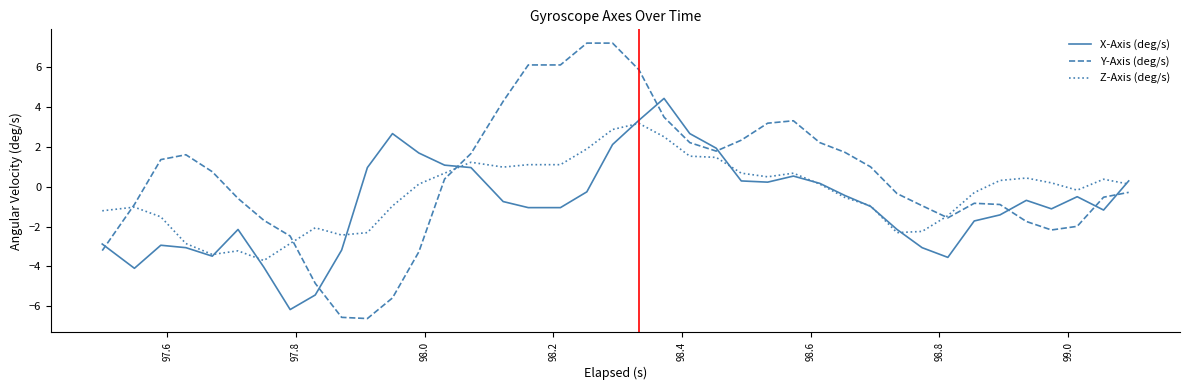

What is the highest value of the X-Axis (deg/s) series?

4.4